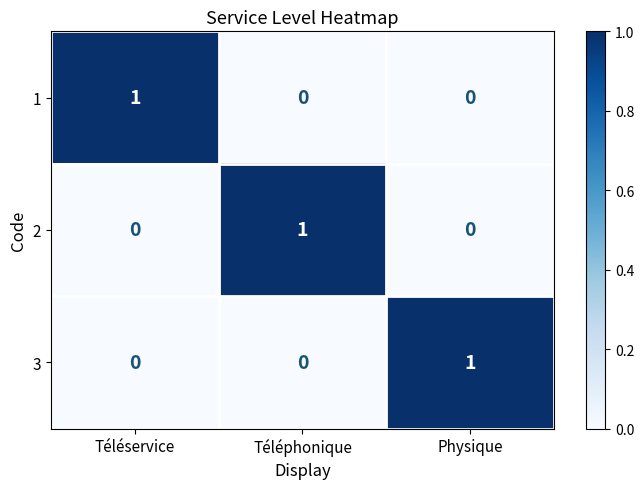

At how many categories does at least one series exceed 0?

3